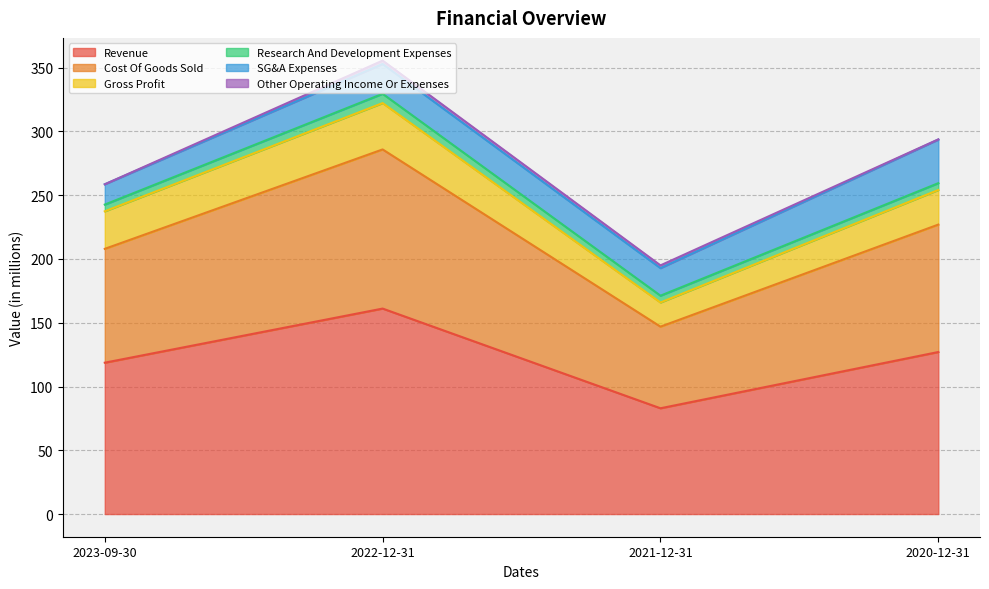

True or false: Research And Development Expenses and SG&A Expenses intersect in this chart.

False